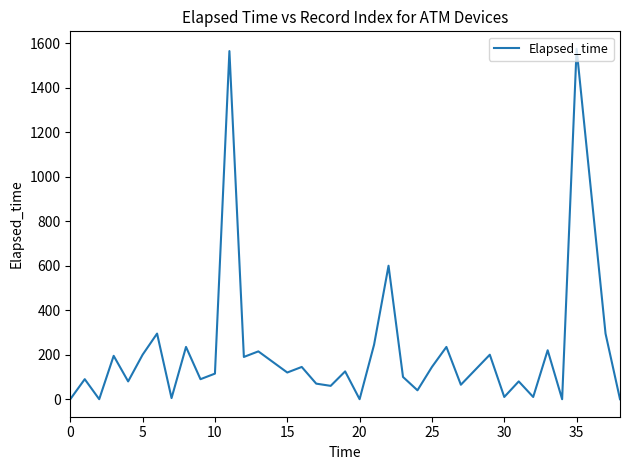

What is the maximum value shown in the chart?

1575